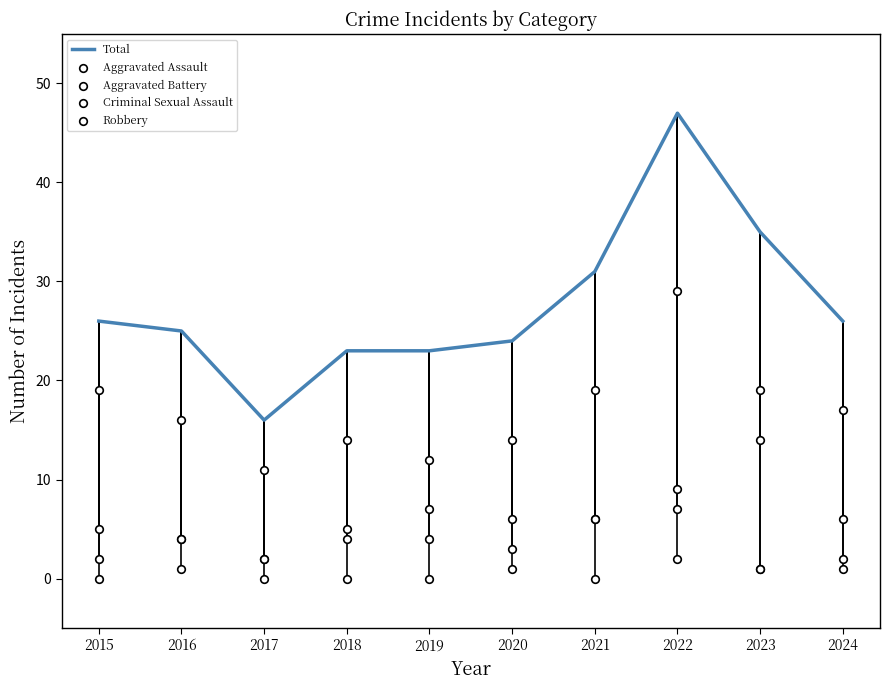

Which series has the largest Y range (max minus min)?

Total